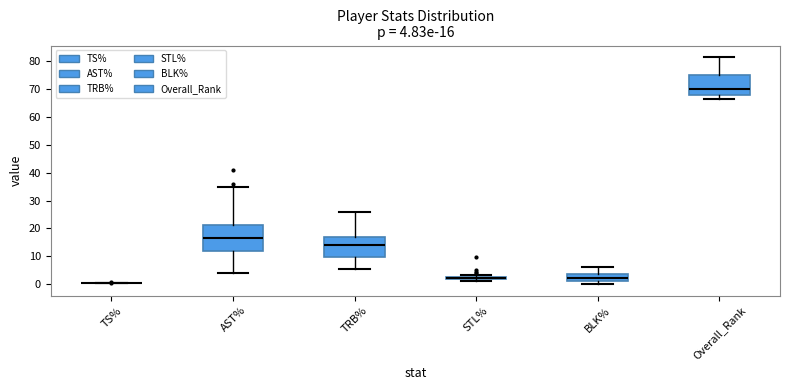

Which box is the tallest, from its lower edge to its upper edge?

AST%